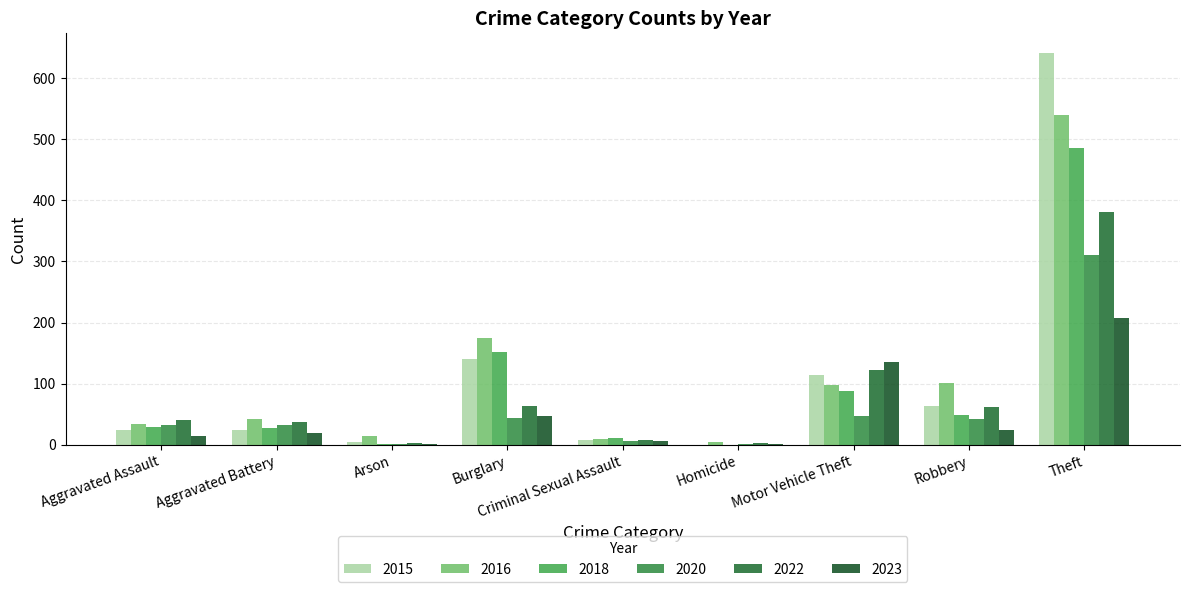

Is it true that 2022 equals 80 at Motor Vehicle Theft?

False